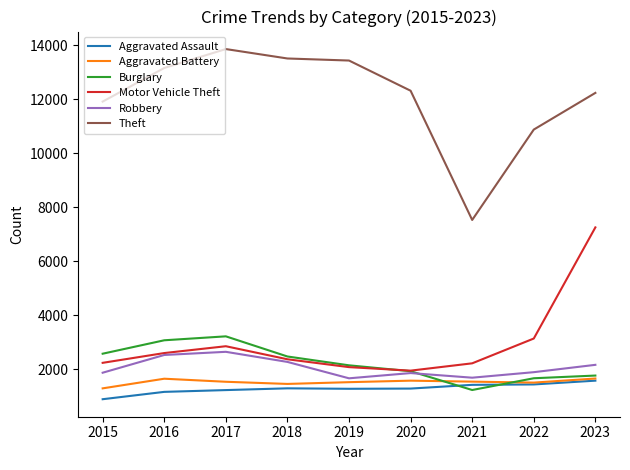

True or false: Motor Vehicle Theft has a value of 2078 at 2019.

True